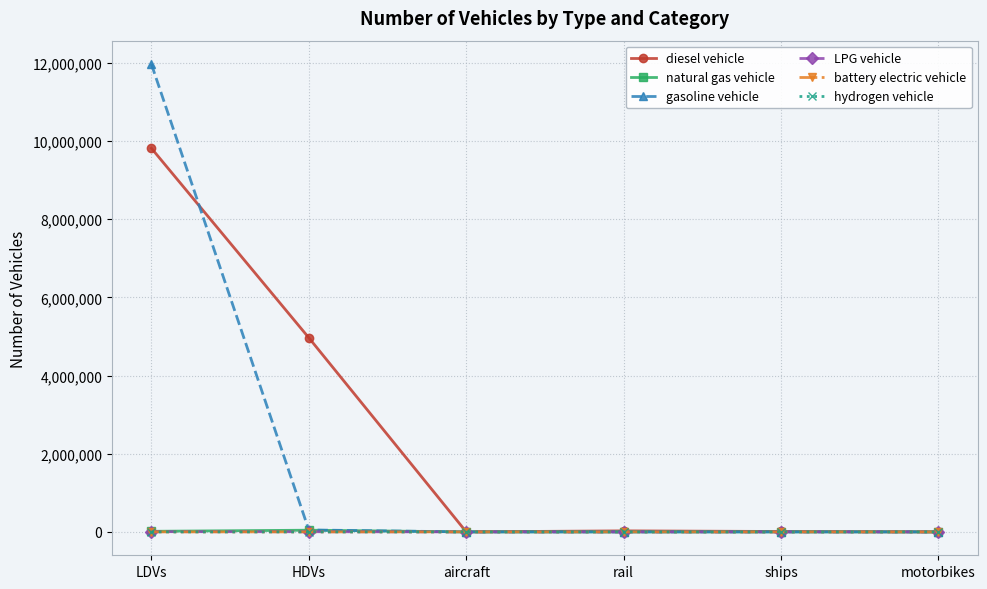

What is the label of the 1st point from the right?

motorbikes